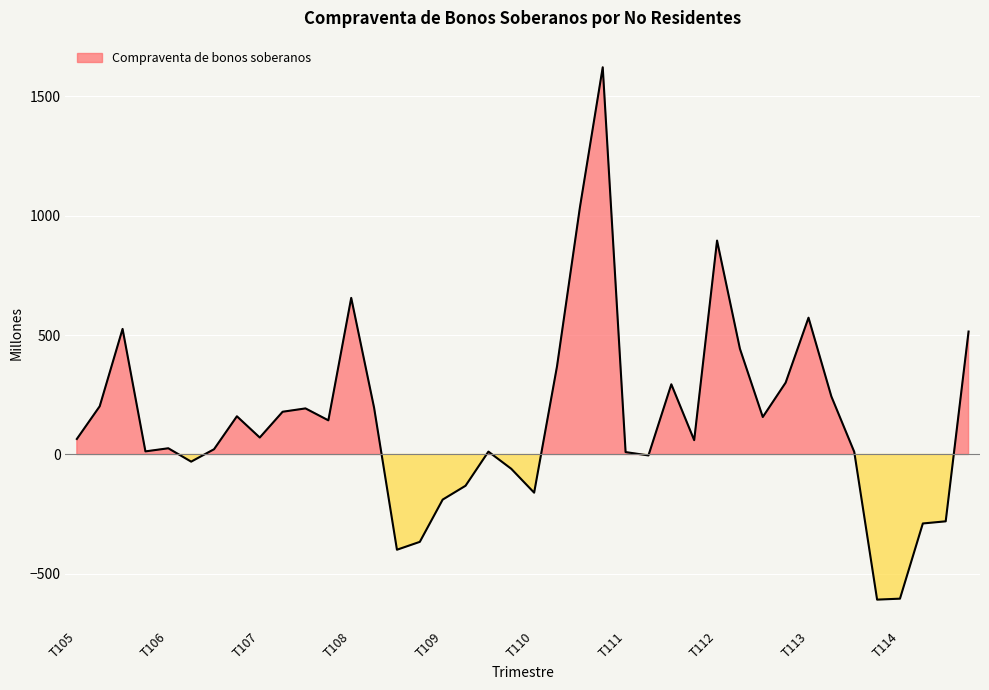

How many points are lower than both their immediate neighbors (excluding endpoints)?

10